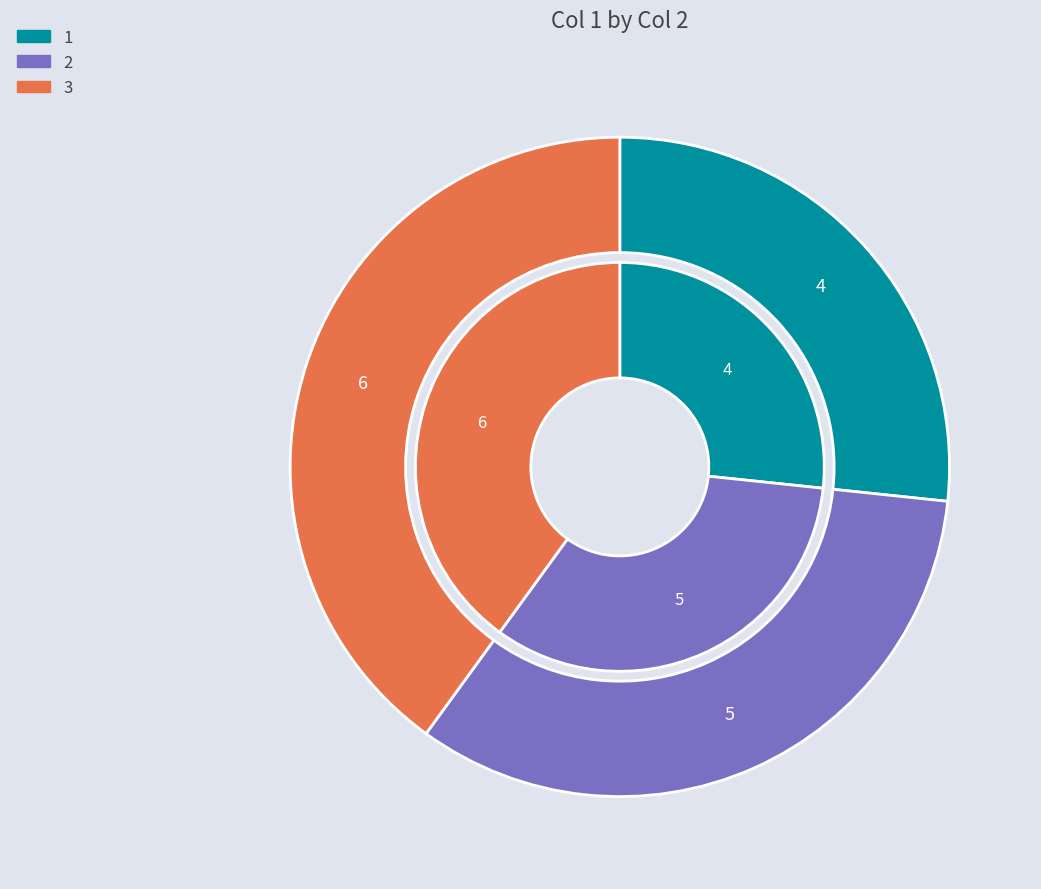

The 3 slice represents 40% of the pie. True or false?

True